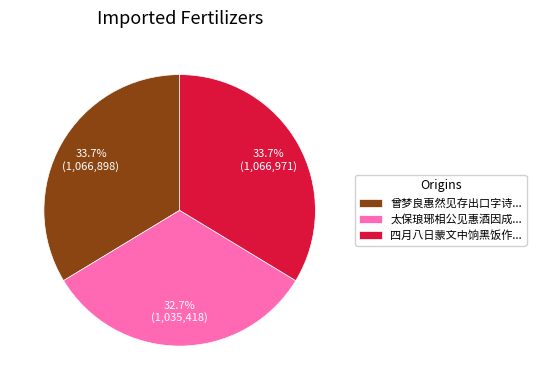

What is the smallest slice in the pie chart?

太保琅琊相公见惠酒因成...